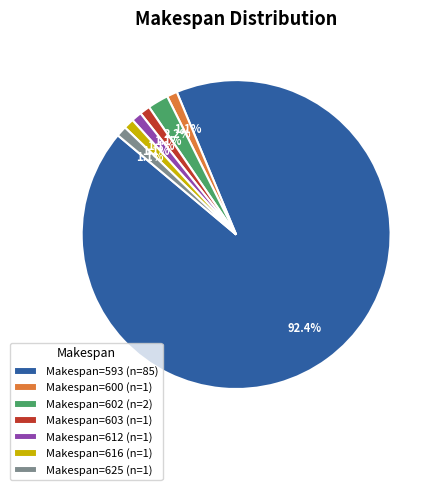

How many slices are in this pie chart?

7